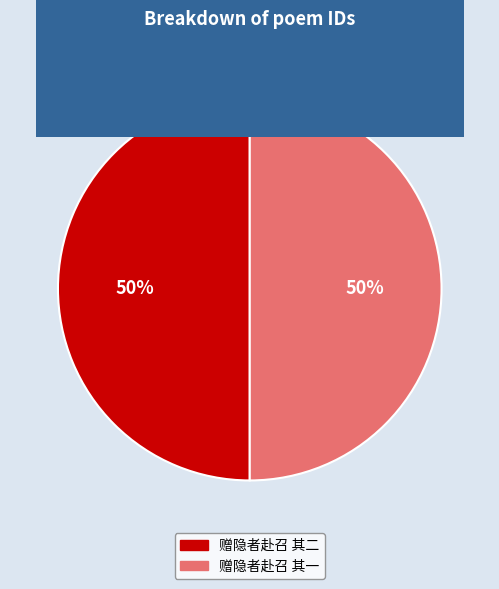

To the nearest percent, what portion does 赠隐者赴召 其一 represent?

50%